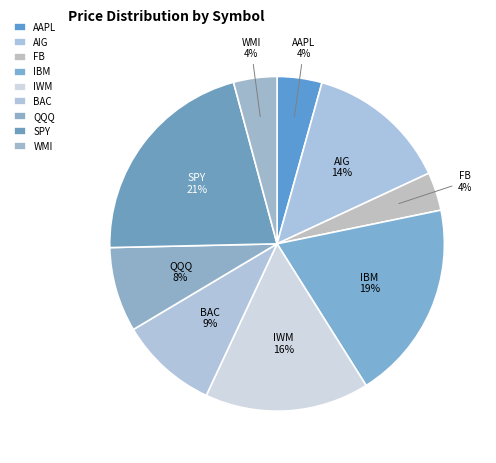

Combined, do BAC and WMI account for over 50%?

No